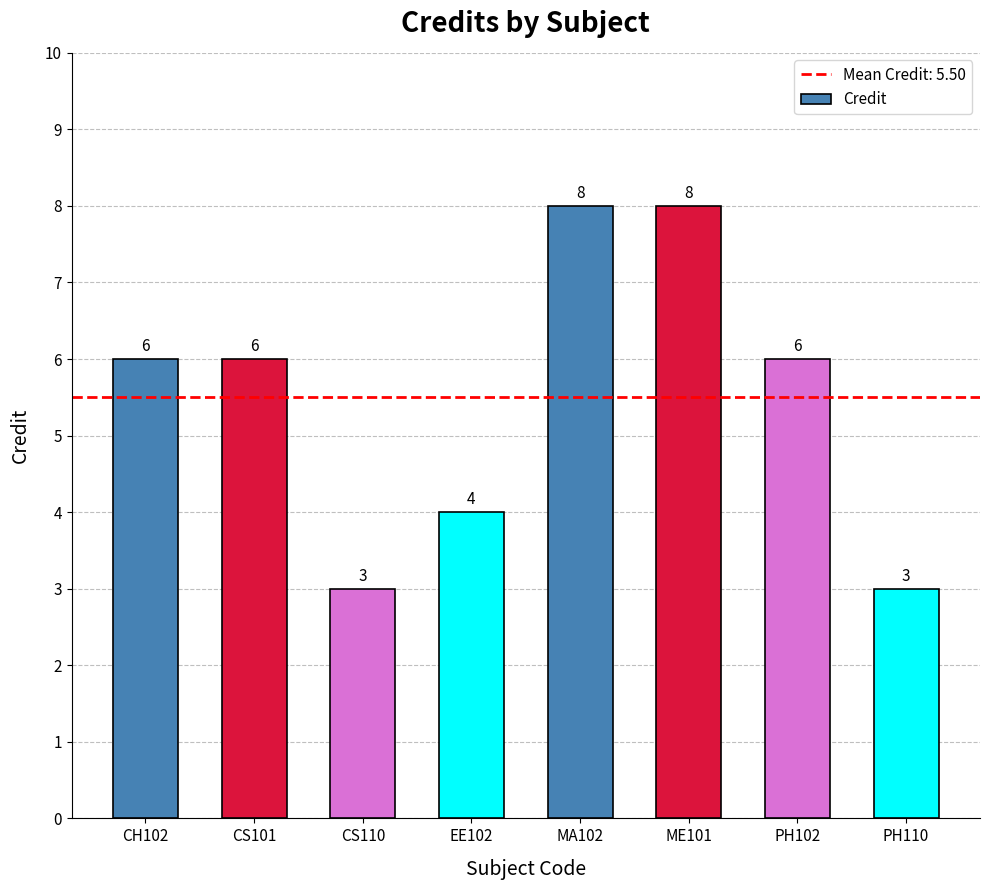

What is the smallest value displayed?

3